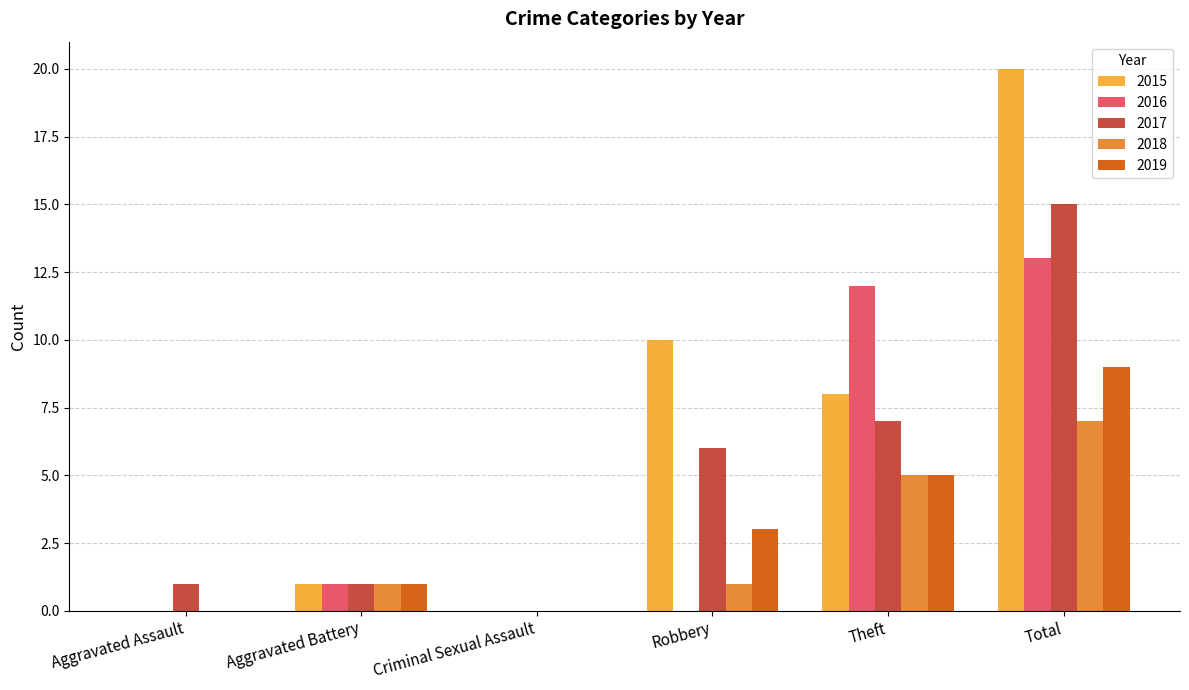

Reading left to right, transcribe all the data shown in this chart.

2015: 0	1	0	10	8	20
2016: 0	1	0	0	12	13
2017: 1	1	0	6	7	15
2018: 0	1	0	1	5	7
2019: 0	1	0	3	5	9